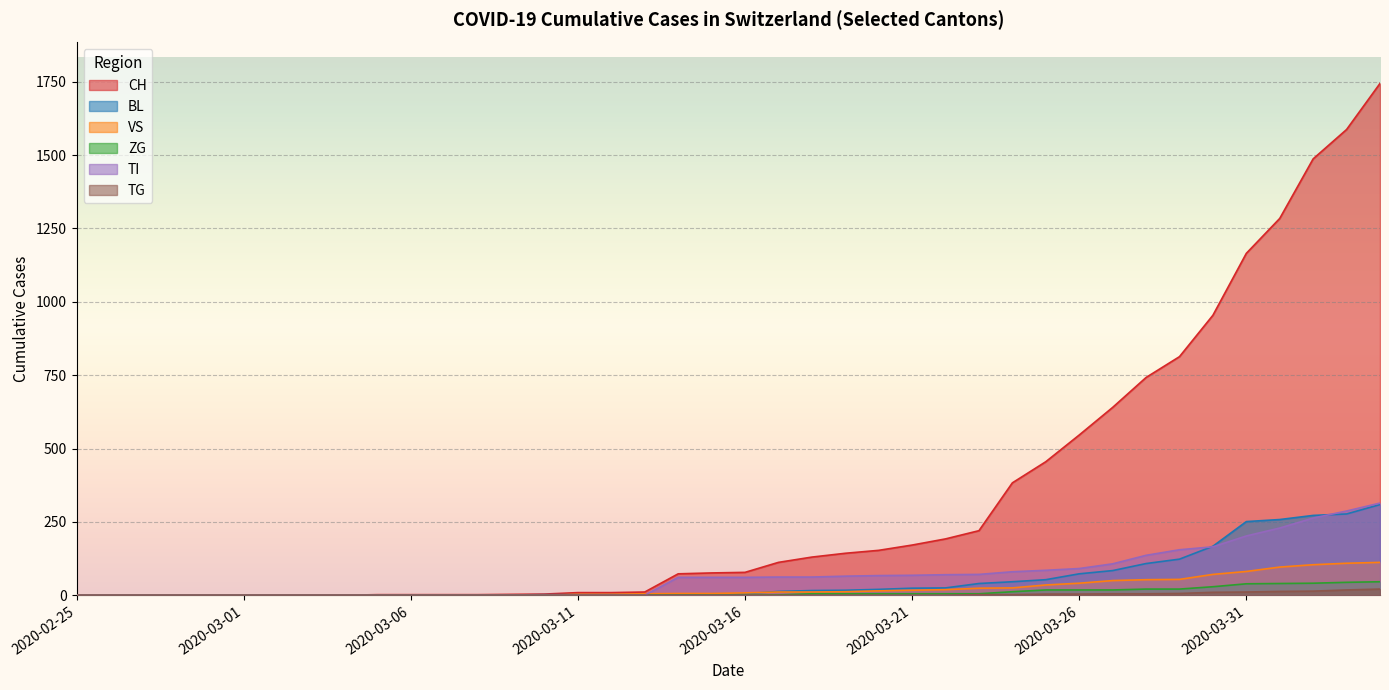

True or false: ZG and VS cross at least once.

False